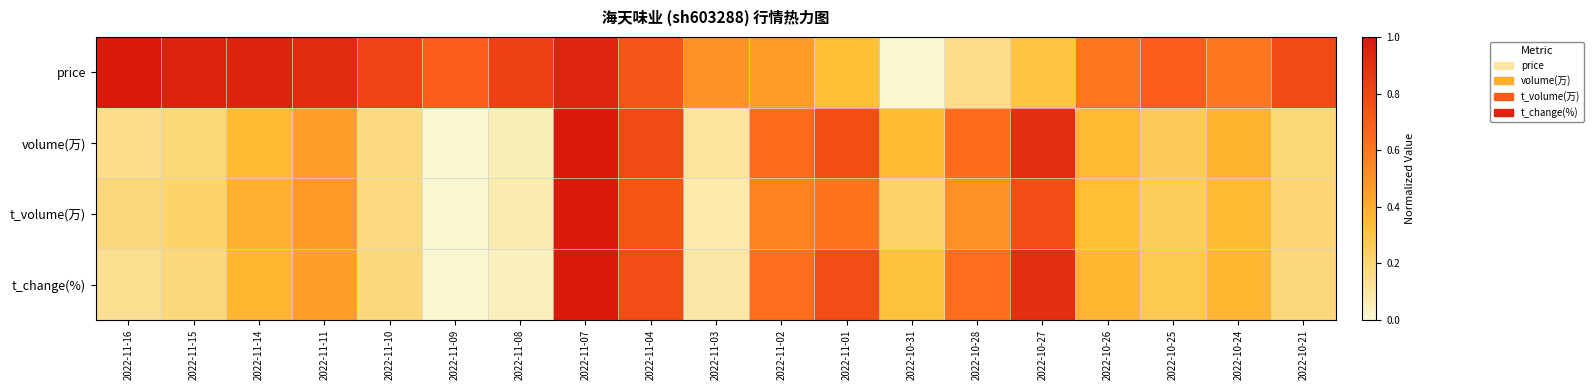

Count the number of data series in this chart.

4